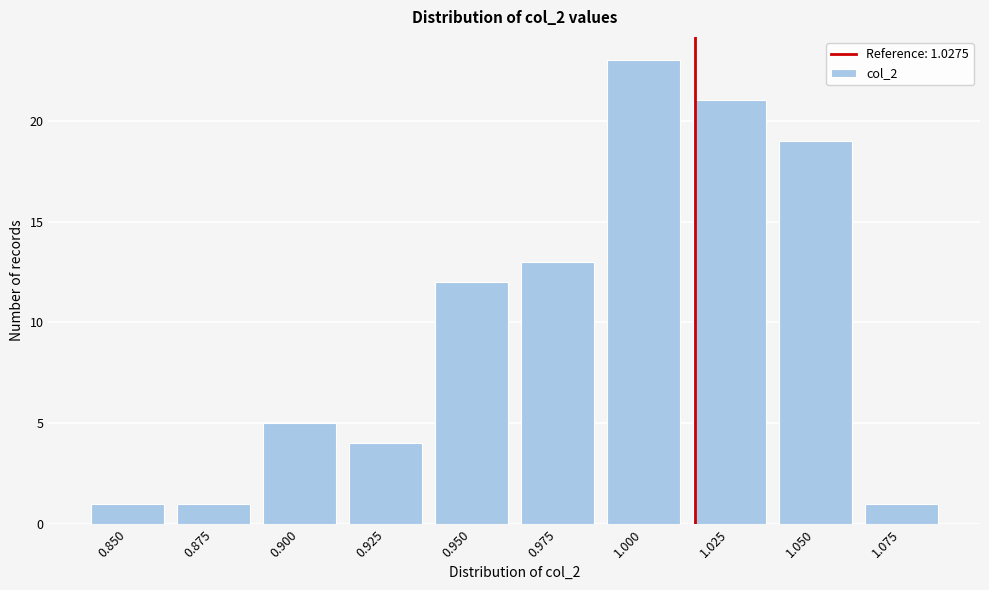

Reading left to right, list all the values displayed in this chart.

1	1	5	4	12	13	23	21	19	1